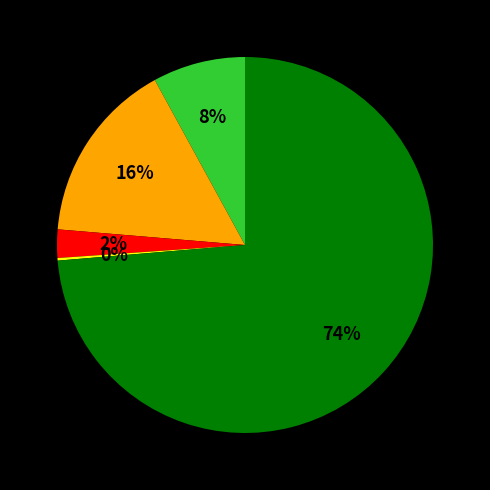

Does any single category account for the majority?

Yes